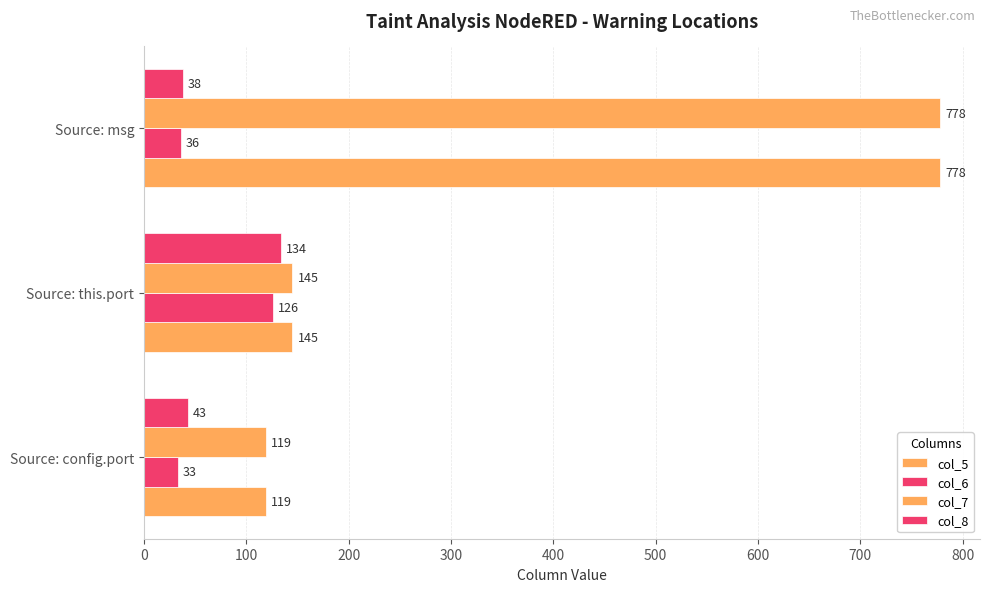

What is the difference between the second highest and minimum values in the col_7 series?

26